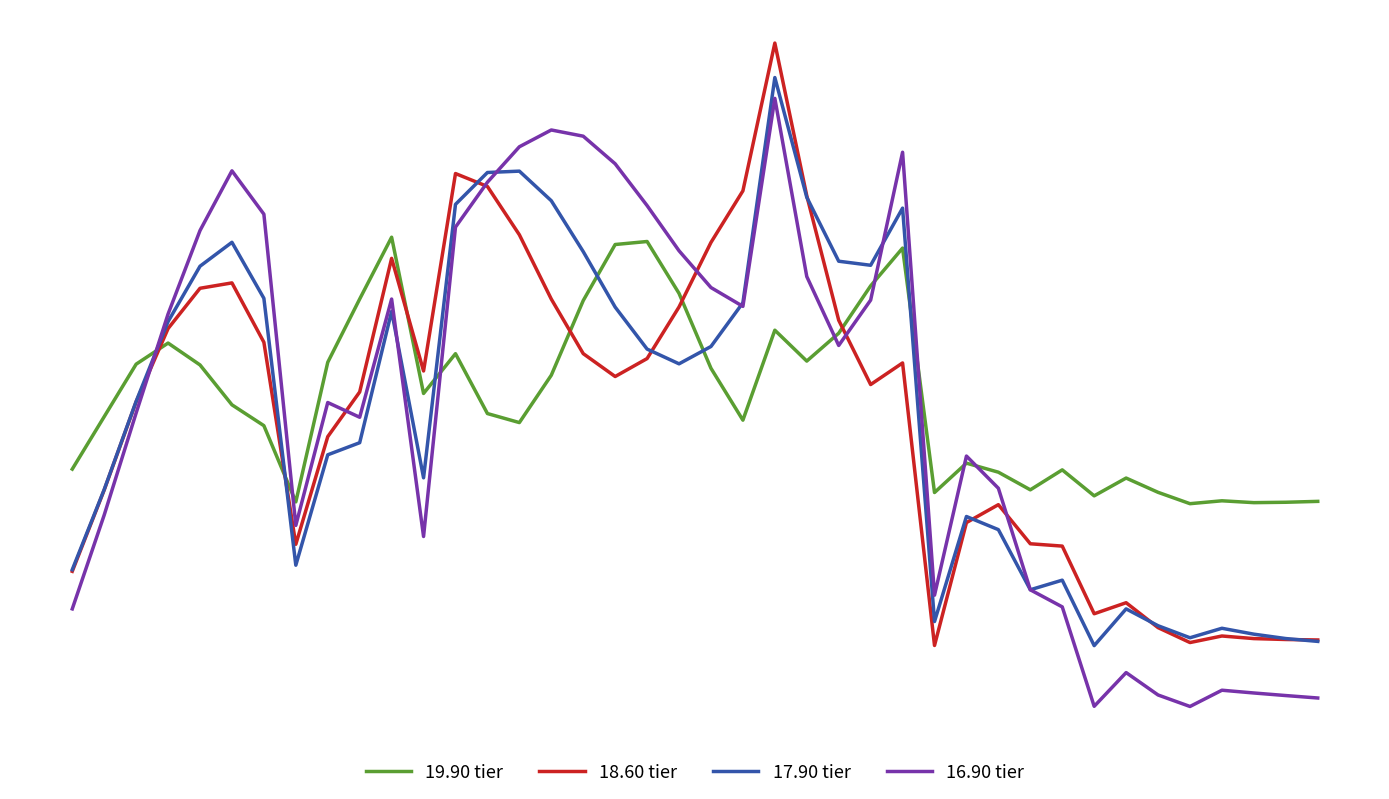

What are all the series names shown in the legend?

19.90 tier, 18.60 tier, 17.90 tier, 16.90 tier